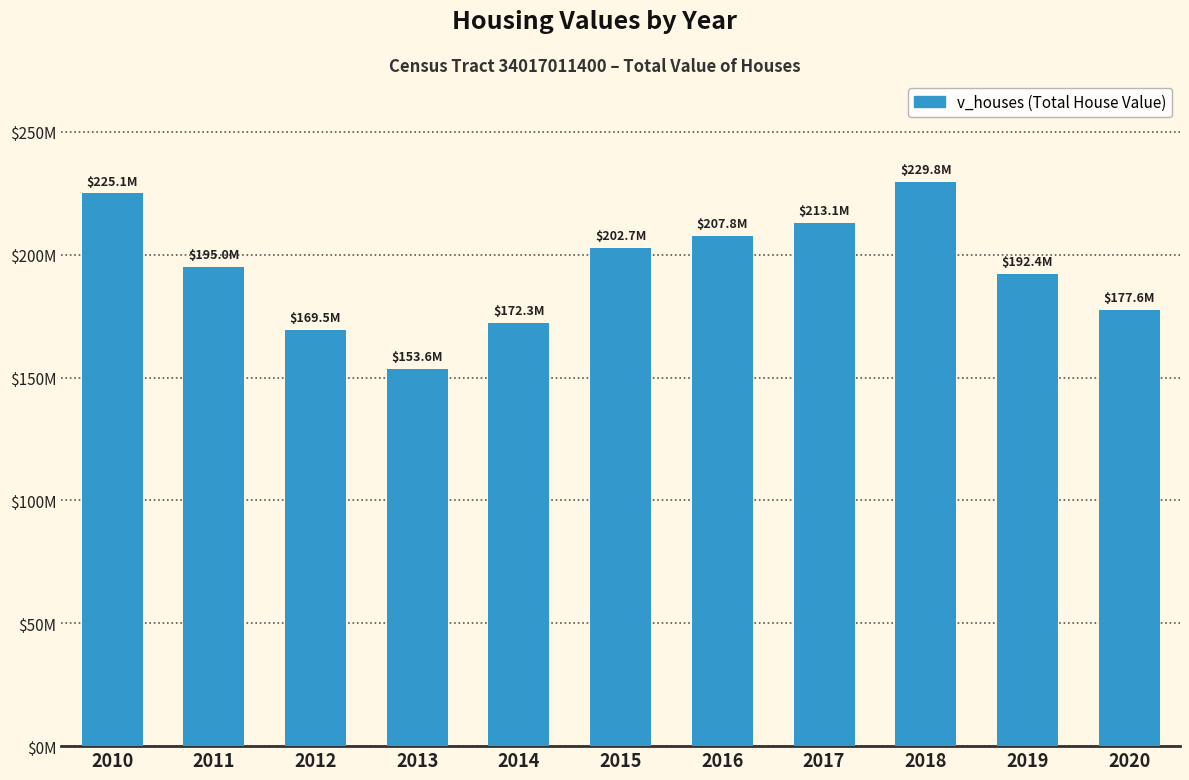

The chart shows a value of 302910538 at 2010. True or false?

False